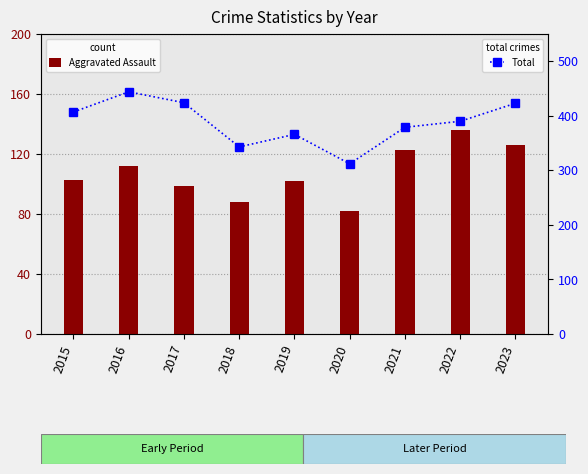

List the series in order of their overall mean, highest first.

Total, Aggravated Assault